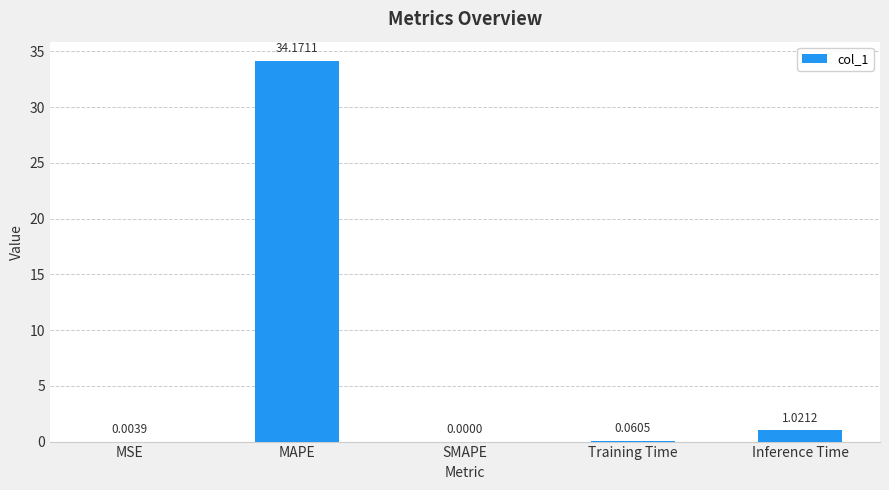

Between SMAPE and MAPE, which is larger?

MAPE